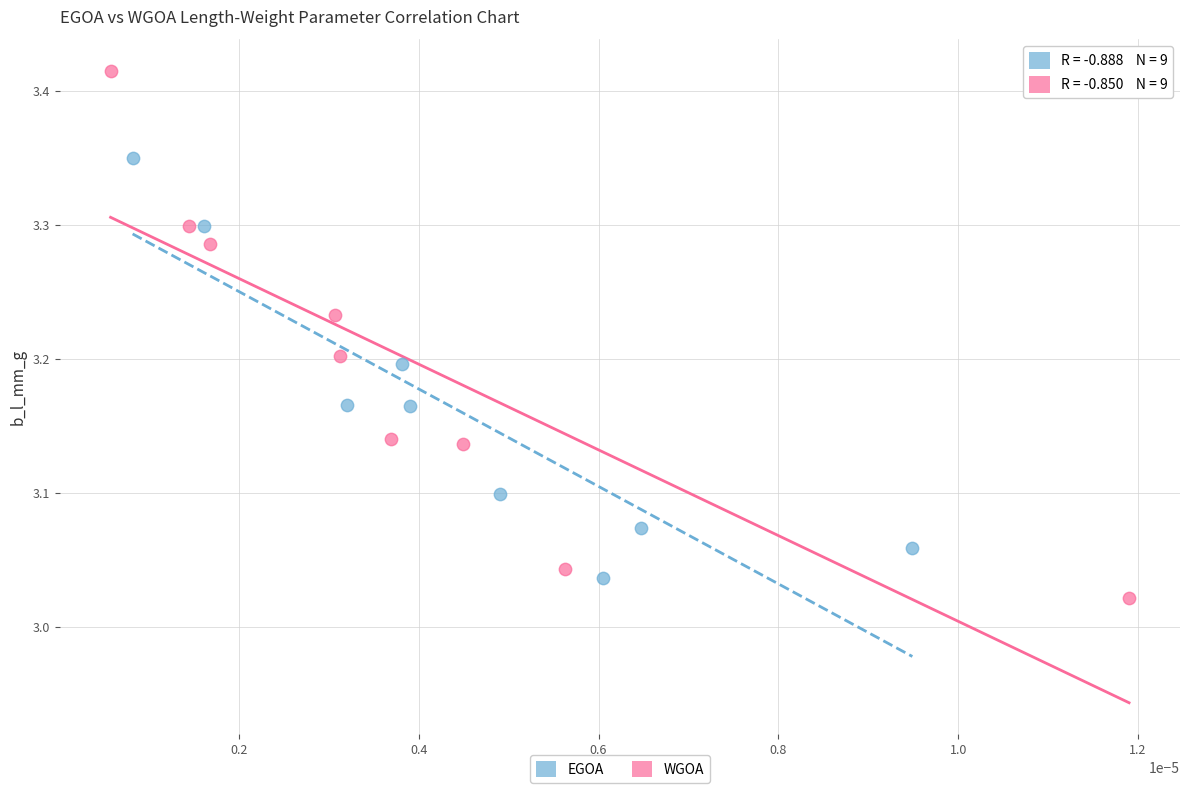

Which series has the largest Y range (max minus min)?

WGOA